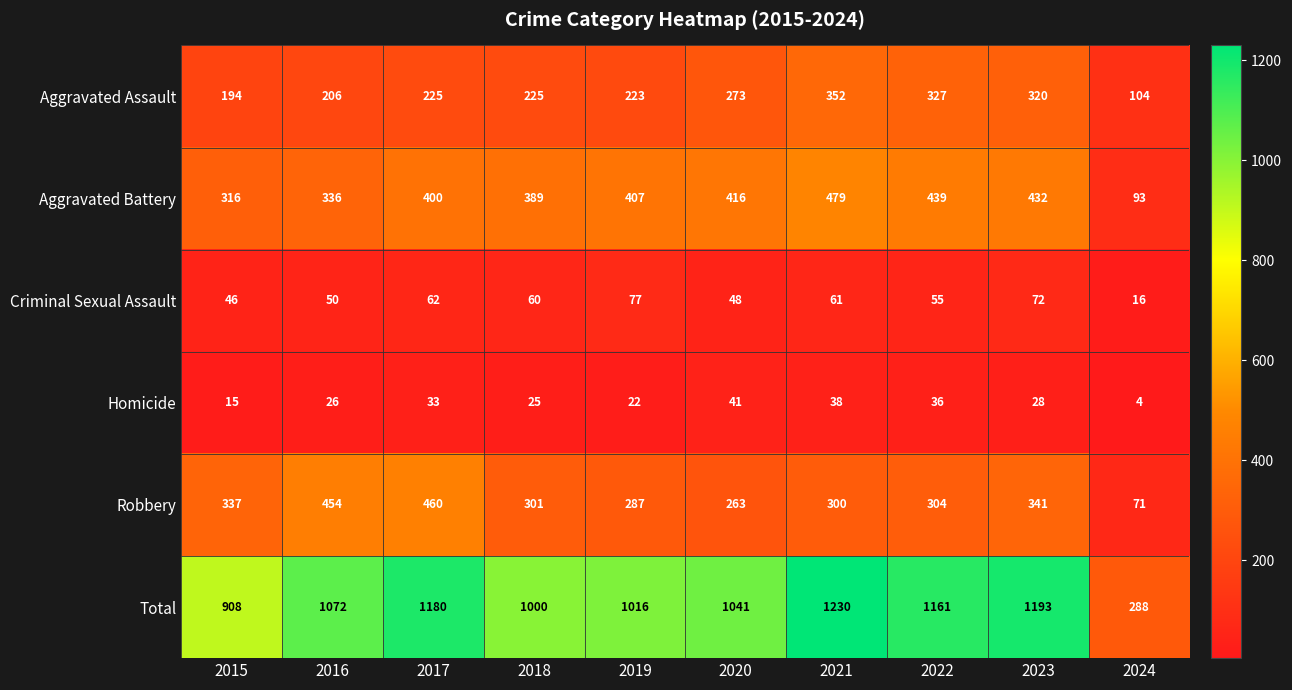

Read the Homicide value at 2023, to the nearest 10.

30